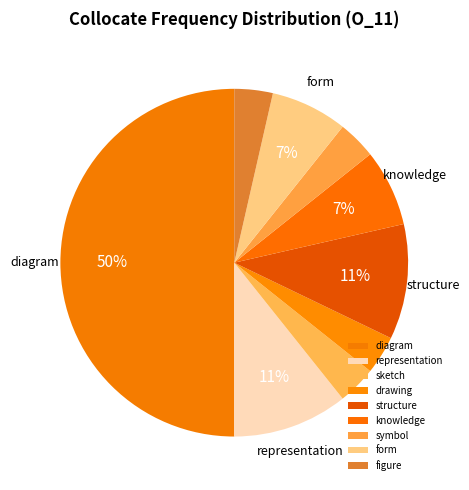

Is figure the majority of the pie?

No